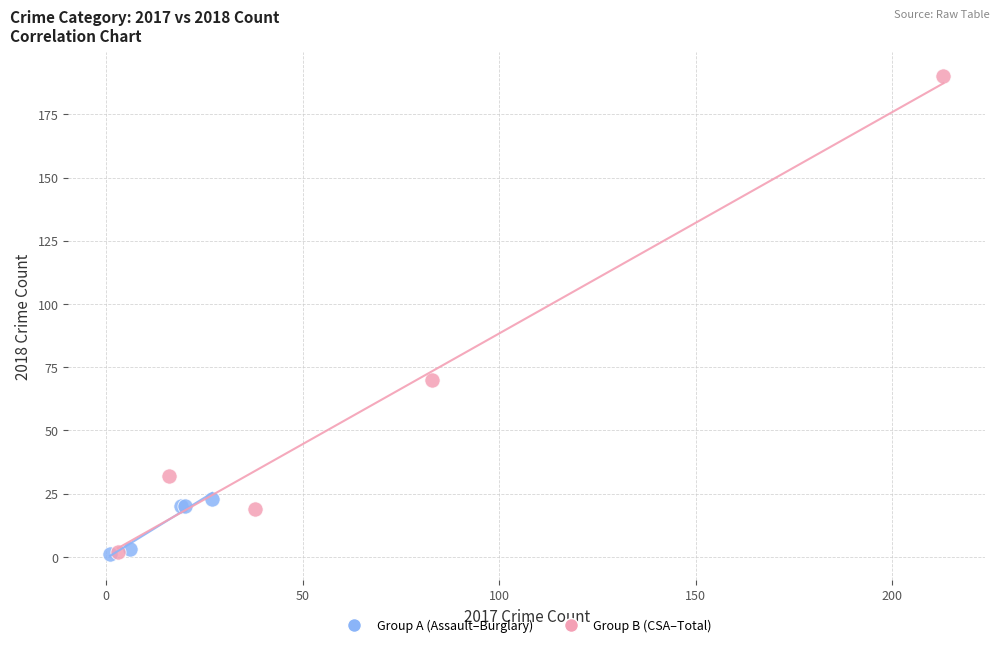

What are all the series names shown in the legend?

Group A (Assault–Burglary), Group B (CSA–Total)